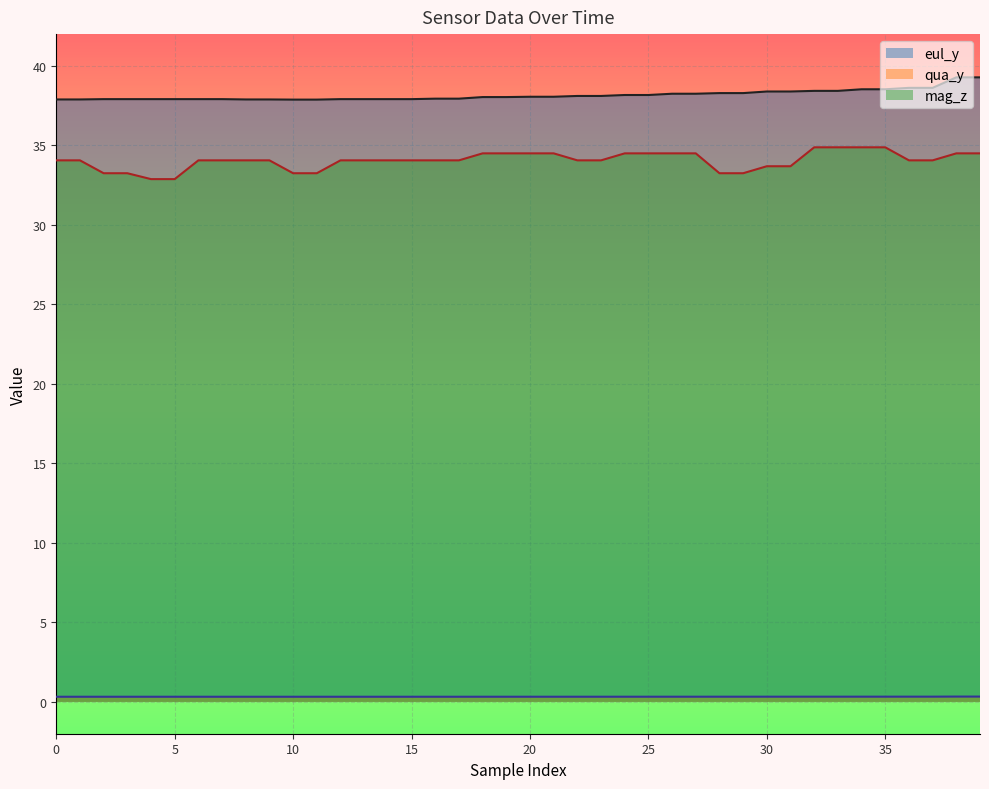

True or false: eul_y and qua_y intersect in this chart.

False